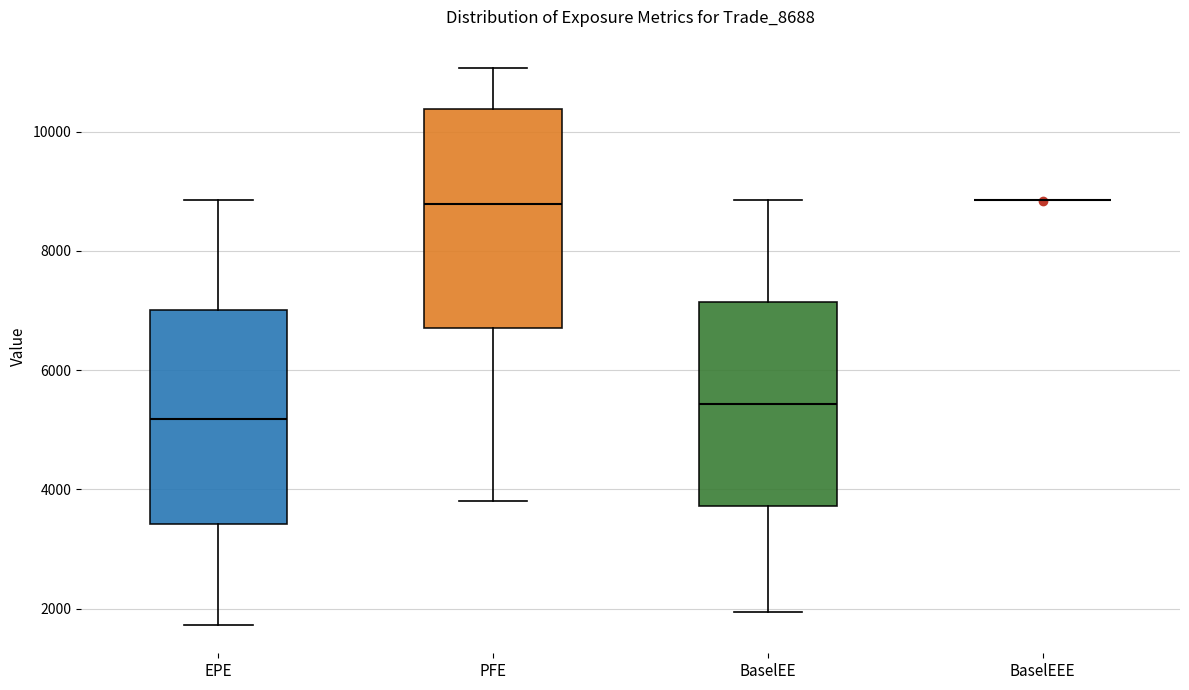

Reading left to right, read every box against the y-axis: the position of its median line, the range the box covers, and the ends of its whiskers. The values are not printed on the chart, so give them approximately, as read against the axis.

EPE: median 5200, box 3400 to 7000, whiskers 1800 to 8800
PFE: median 8800, box 6800 to 10400, whiskers 3800 to 11000
BaselEE: median 5400, box 3800 to 7200, whiskers 2000 to 8800
BaselEEE: box collapsed to a line at 8800, whiskers 8800 to 8800